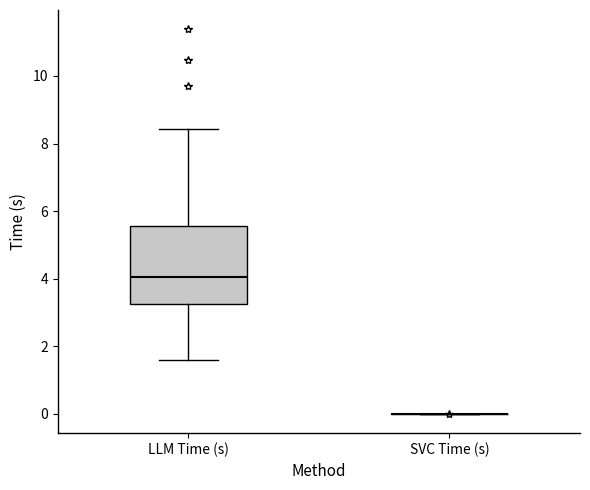

Which box is the tallest, from its lower edge to its upper edge?

LLM Time (s)